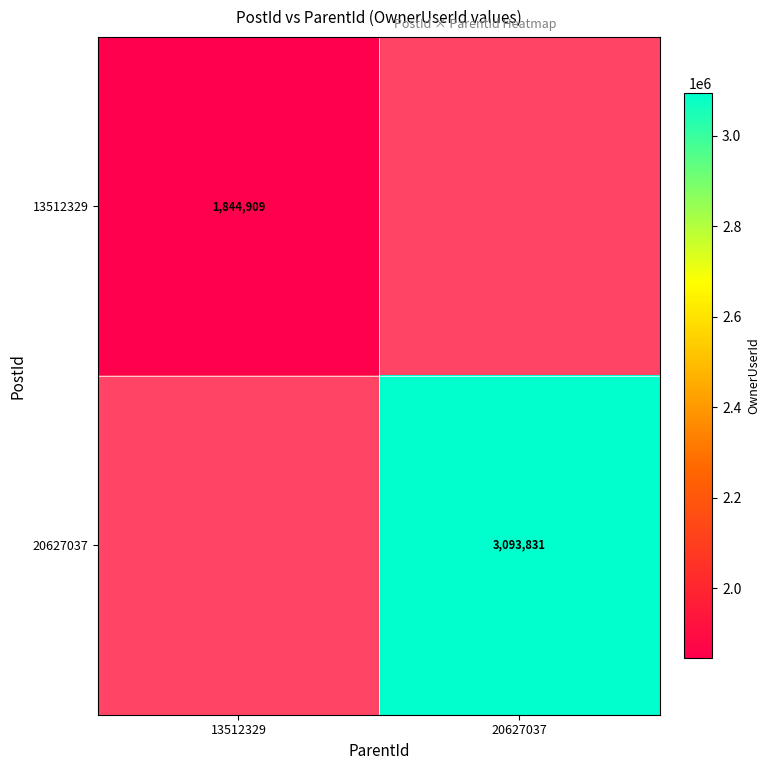

Is it true that 13512329 equals 1844909 at 13512329?

True